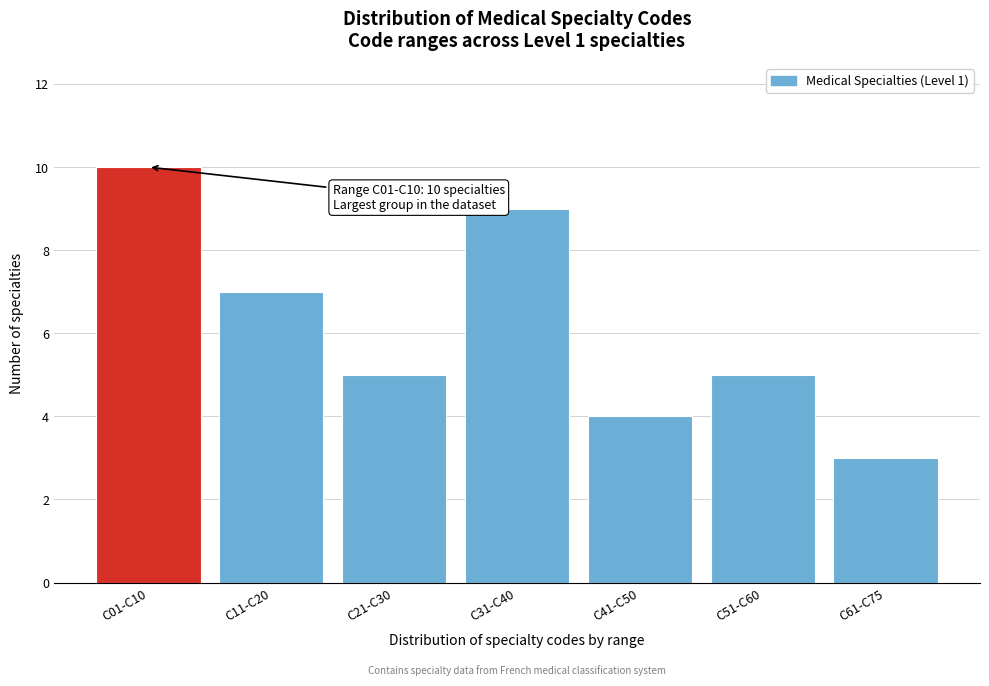

Reading left to right, what are all the values shown in this chart?

C01-C10=10	C11-C20=7	C21-C30=5	C31-C40=9	C41-C50=4	C51-C60=5	C61-C75=3